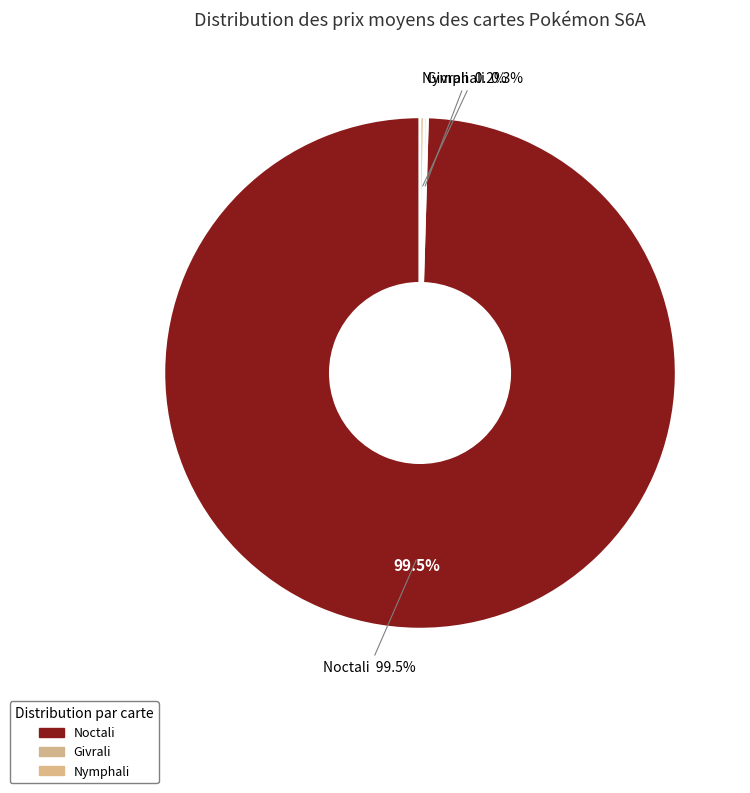

To the nearest percent, what is the difference between the Givrali and Noctali slice percentages?

99%